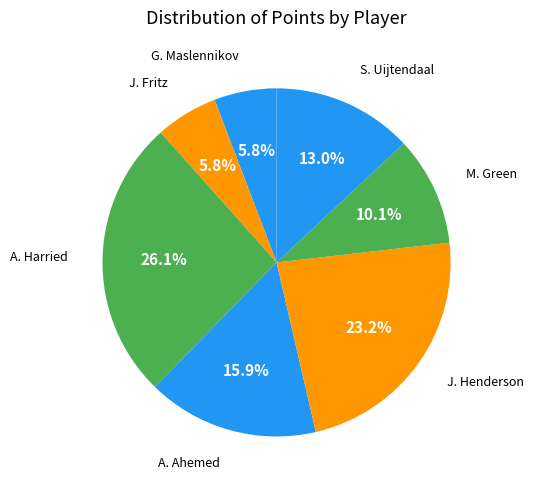

Which category has the smallest portion of the pie?

G. Maslennikov